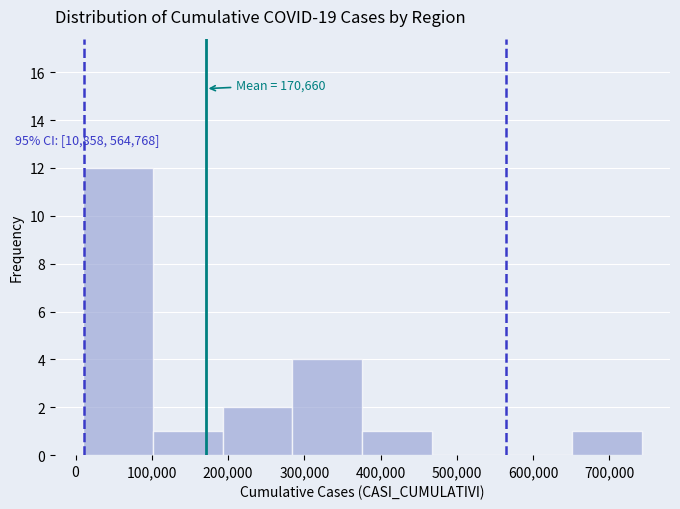

Over which range of the x-axis is the bar tallest?

10000 to 100000